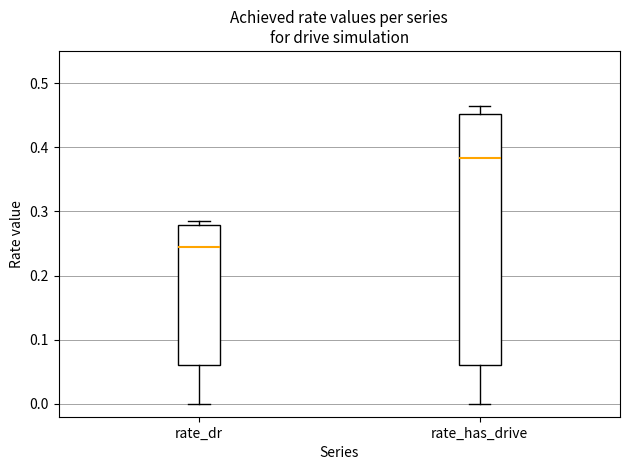

Which box is the tallest, from its lower edge to its upper edge?

rate_has_drive